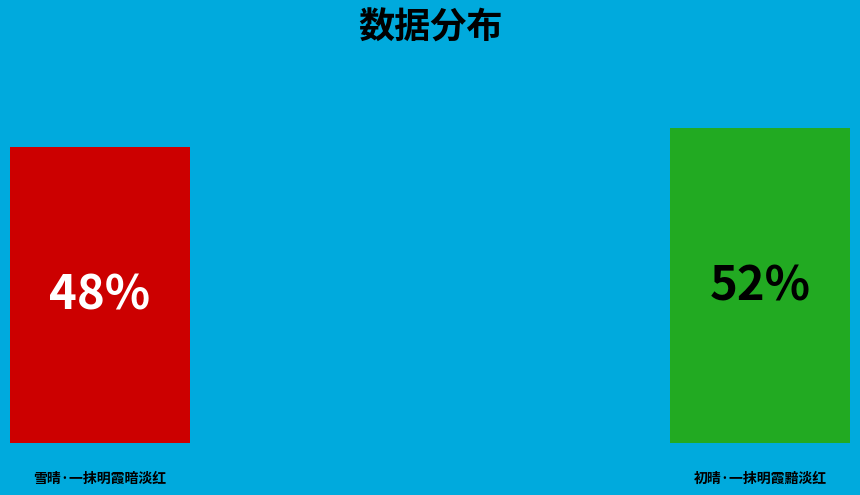

To the nearest percent, what portion does 雪晴·一抹明霞暗淡红 represent?

48%